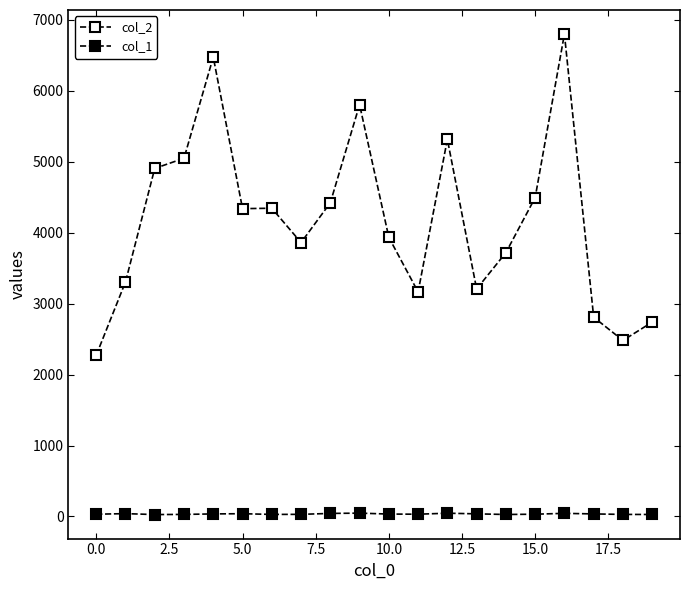

What is the label of the 20th point from the left?

19